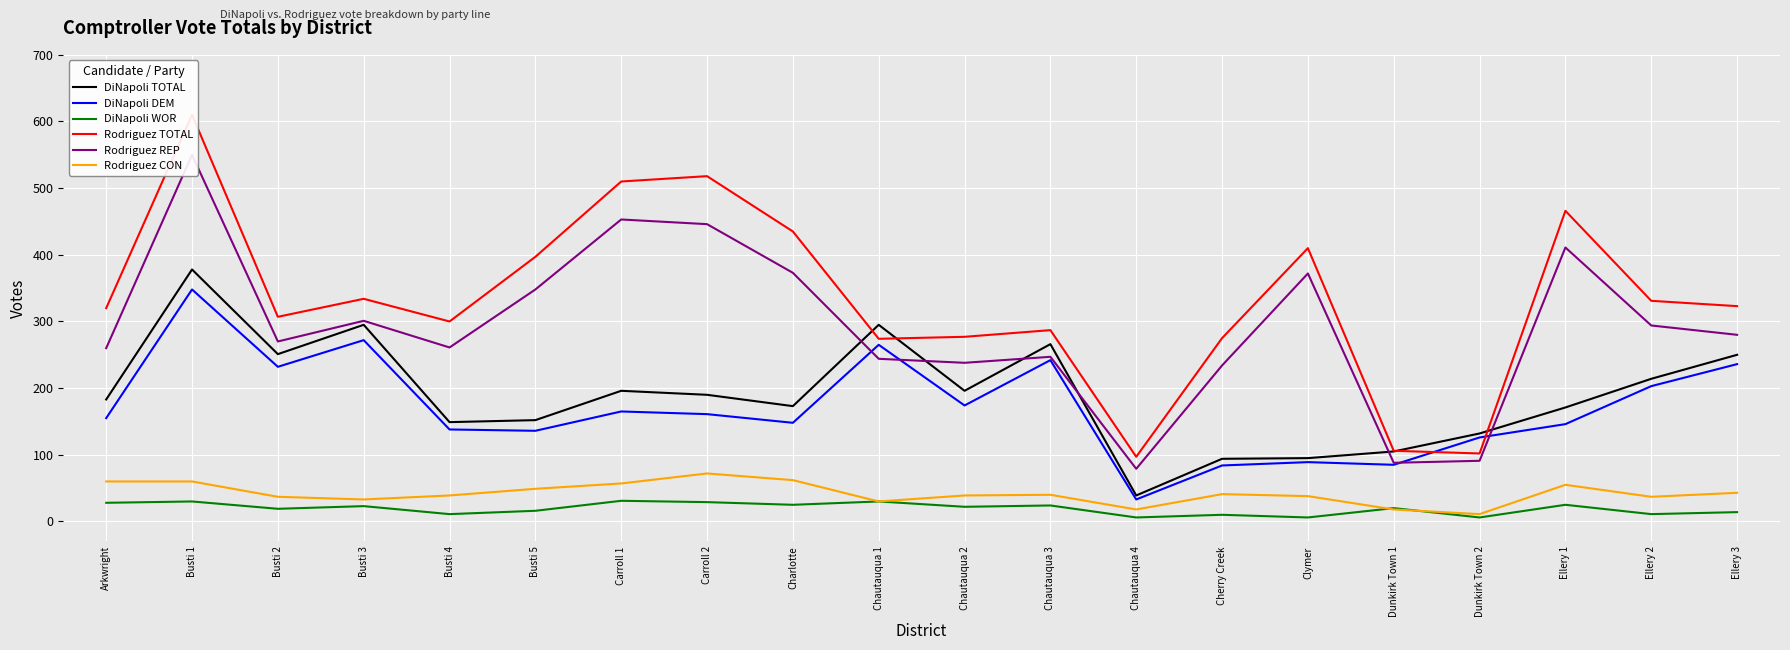

Reading left to right, what are all the values shown in this chart?

DiNapoli TOTAL: 183	378	251	295	149	152	196	190	173	295	196	266	39	94	95	105	132	171	214	250
DiNapoli DEM: 155	348	232	272	138	136	165	161	148	265	174	242	33	84	89	85	126	146	203	236
DiNapoli WOR: 28	30	19	23	11	16	31	29	25	30	22	24	6	10	6	20	6	25	11	14
Rodriguez TOTAL: 320	610	307	334	300	397	510	518	435	274	277	287	97	275	410	106	102	466	331	323
Rodriguez REP: 260	550	270	301	261	348	453	446	373	244	238	247	79	234	372	88	91	411	294	280
Rodriguez CON: 60	60	37	33	39	49	57	72	62	30	39	40	18	41	38	18	11	55	37	43